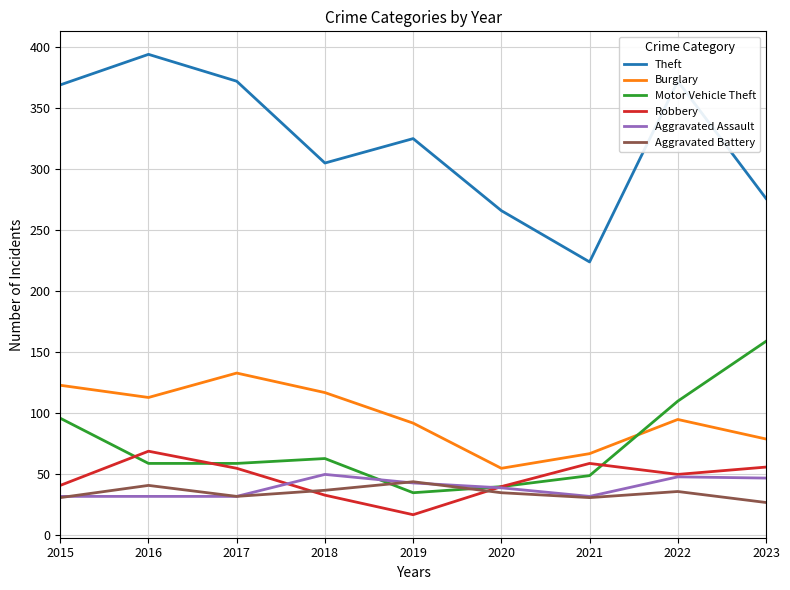

Where is the first local maximum for Motor Vehicle Theft?

2018